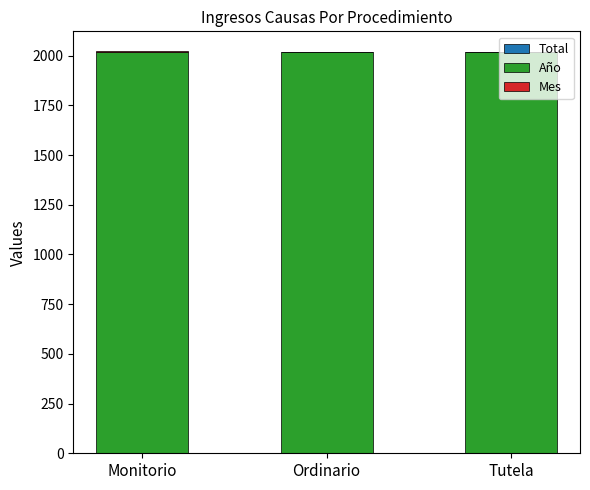

True or false: Año has a value of 2017 at Monitorio.

True